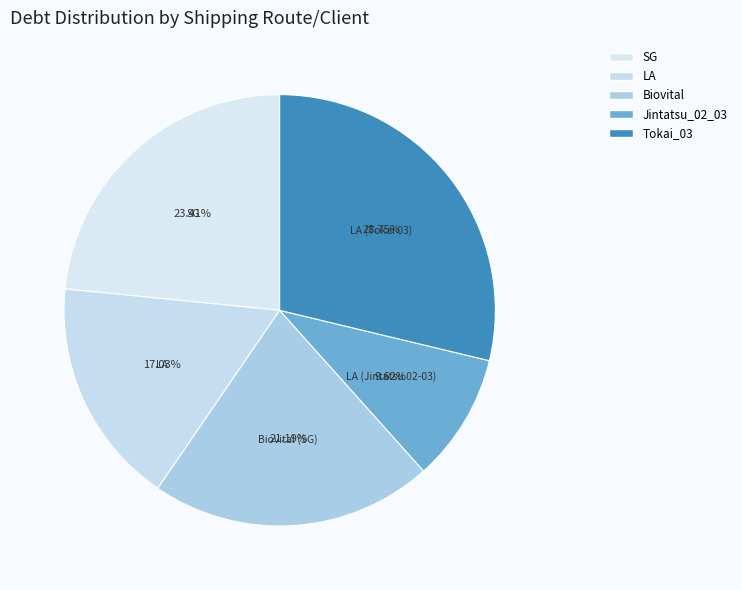

Which slice is the smallest?

Jintatsu_02_03